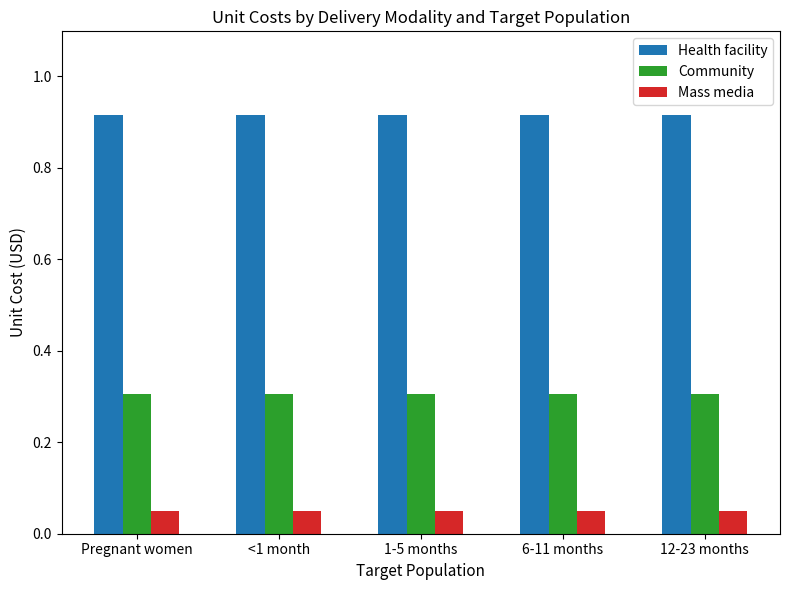

What is the sum of the Community values at 6-11 months and 1-5 months?

0.6